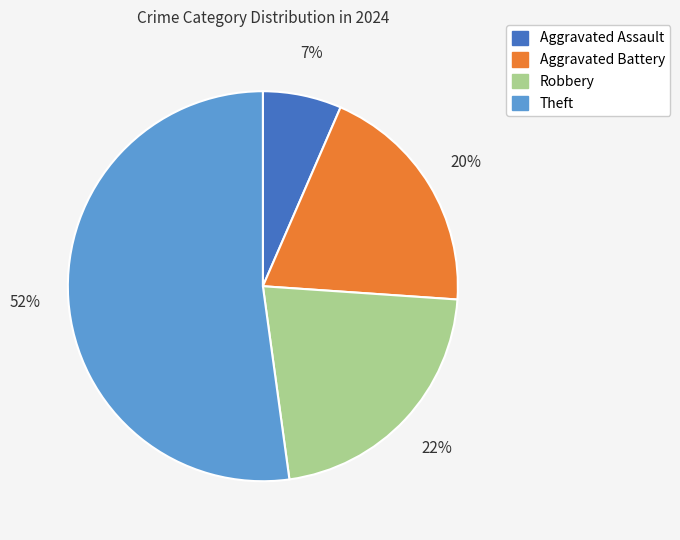

To the nearest percent, what portion does Aggravated Assault represent?

7%